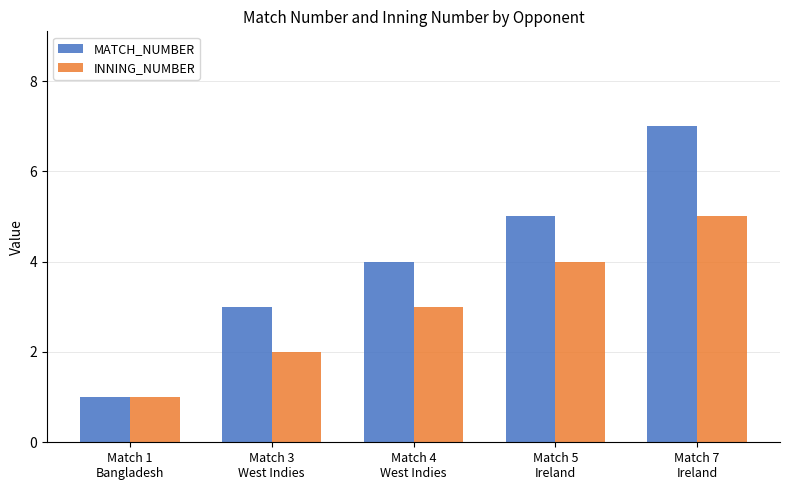

What is the sum of all INNING_NUMBER values?

15